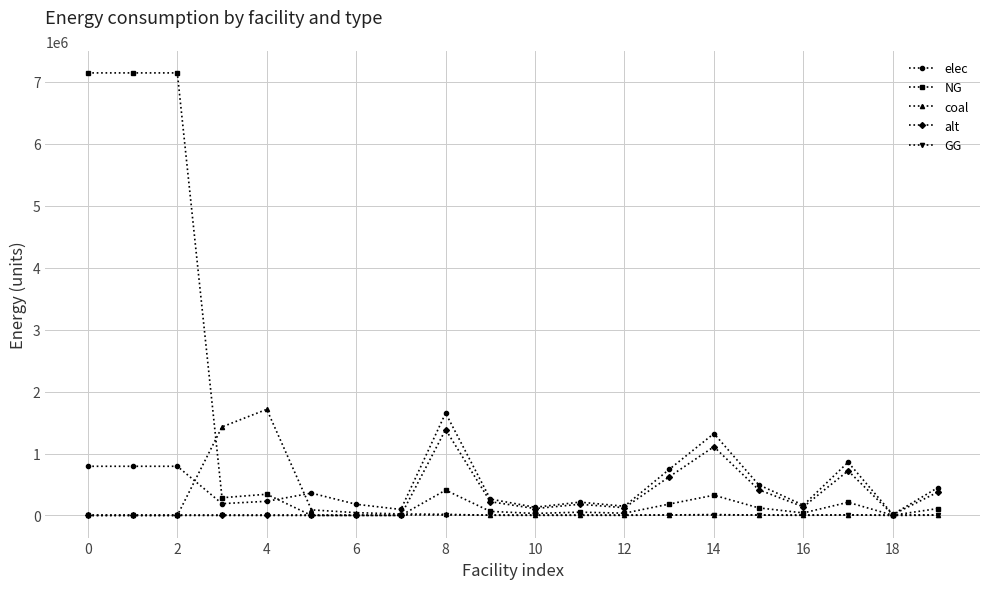

How many lines are shown in the chart?

5